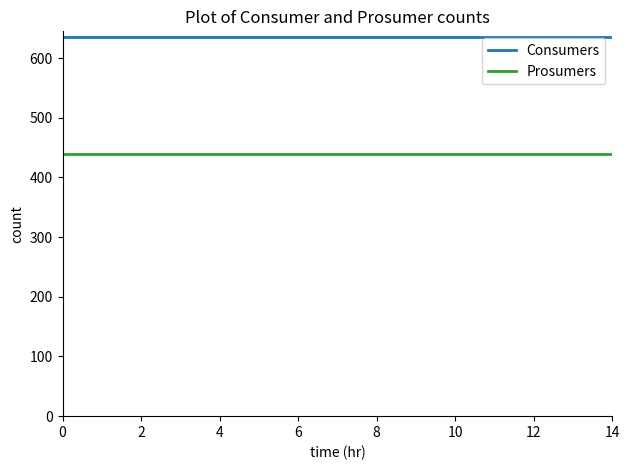

What is the sum of all Prosumers values?

6600